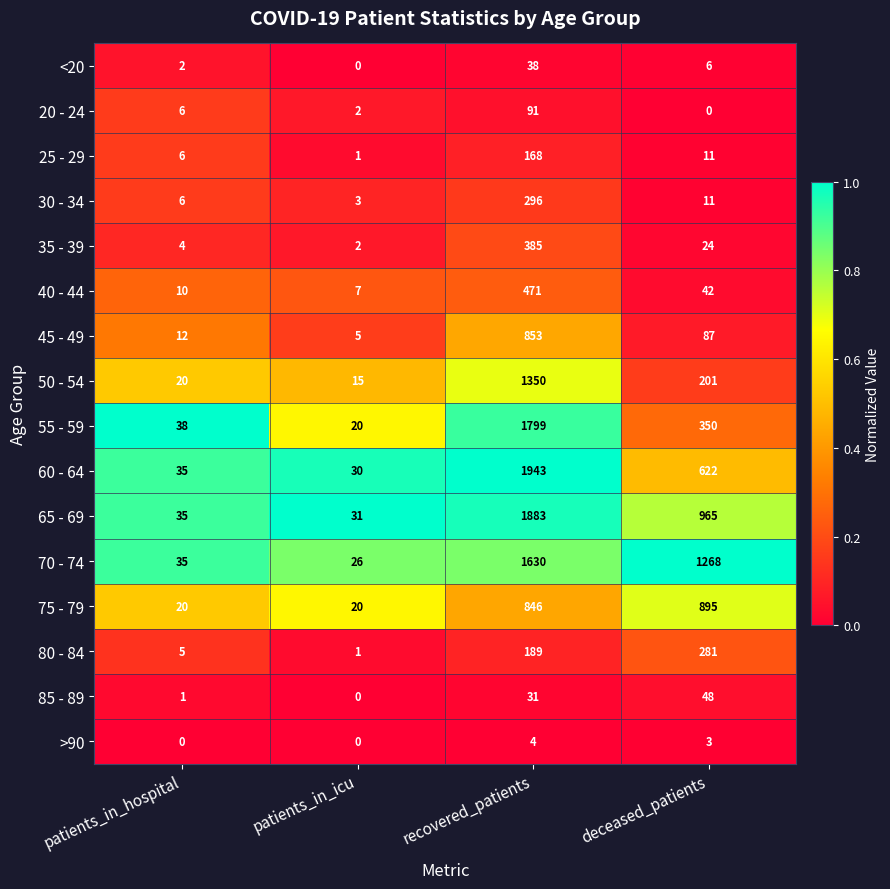

How many data points does each series have?

4